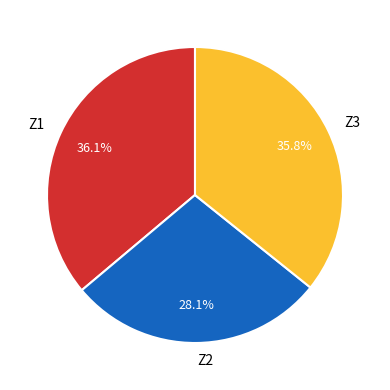

What is the smallest slice in the pie chart?

Z2